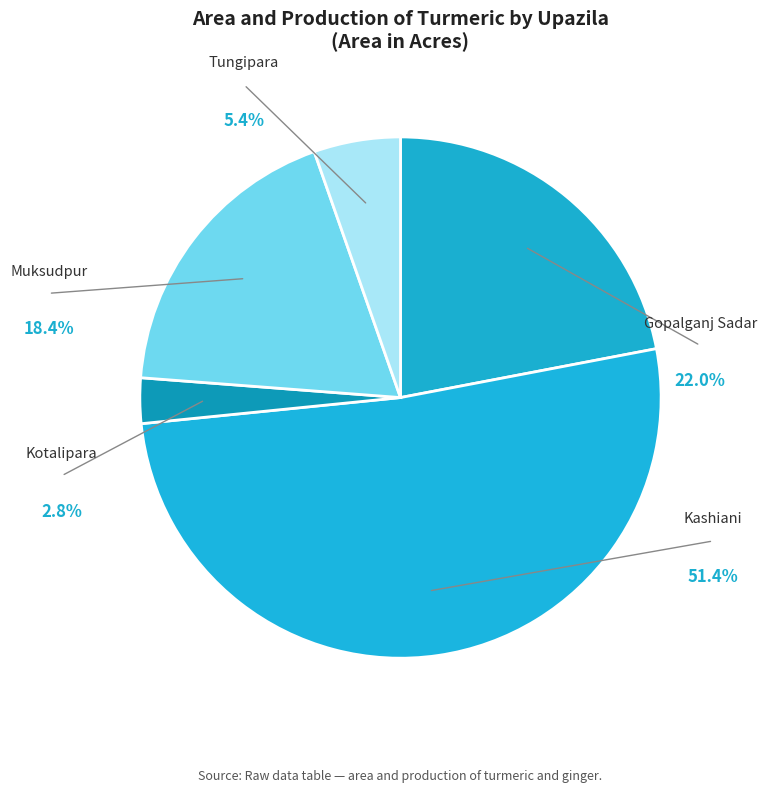

The Gopalganj Sadar slice represents 9% of the pie. True or false?

False